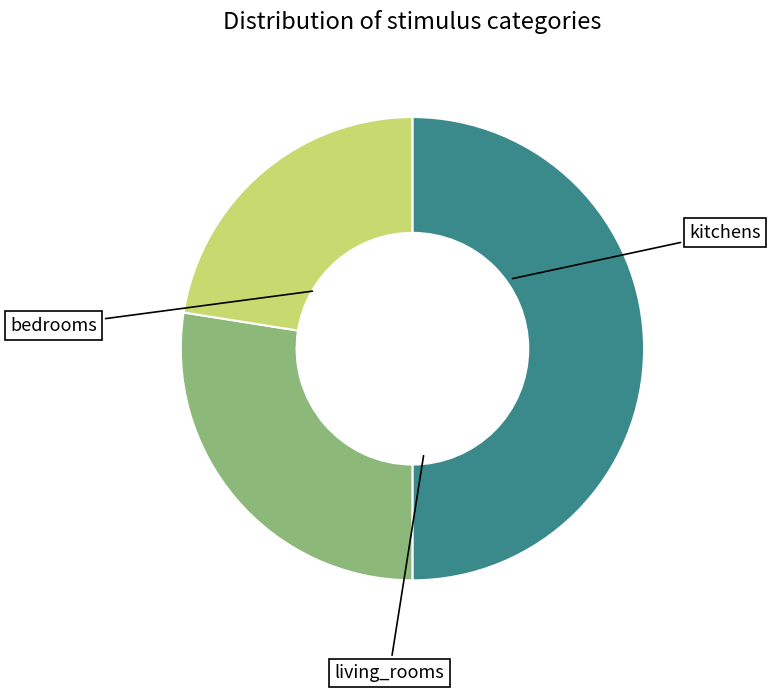

Count the number of slices in the pie.

3